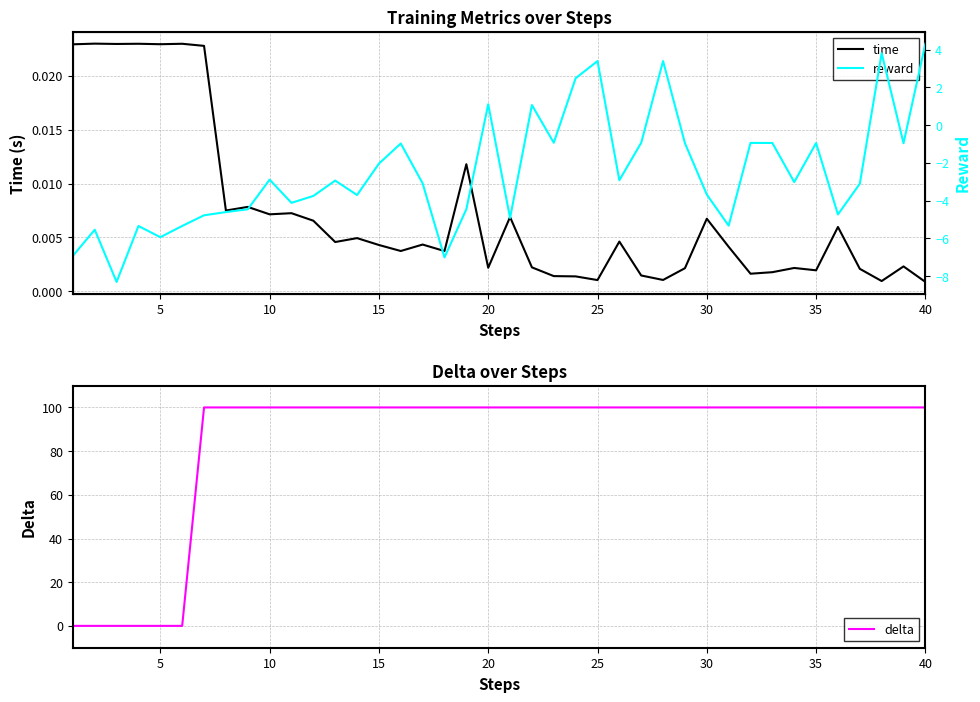

What is the maximum value shown in the chart?

100.0